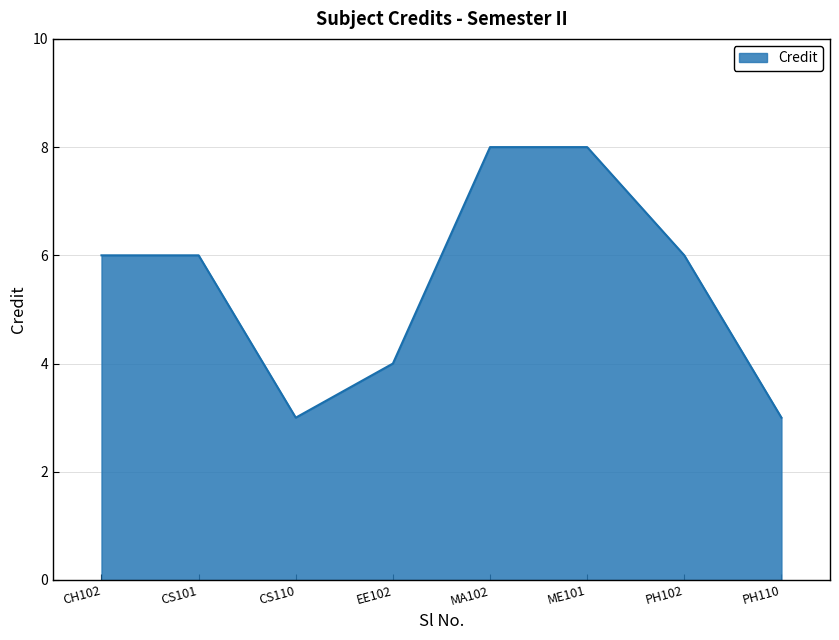

The value at CH102 is 6. True or false?

True